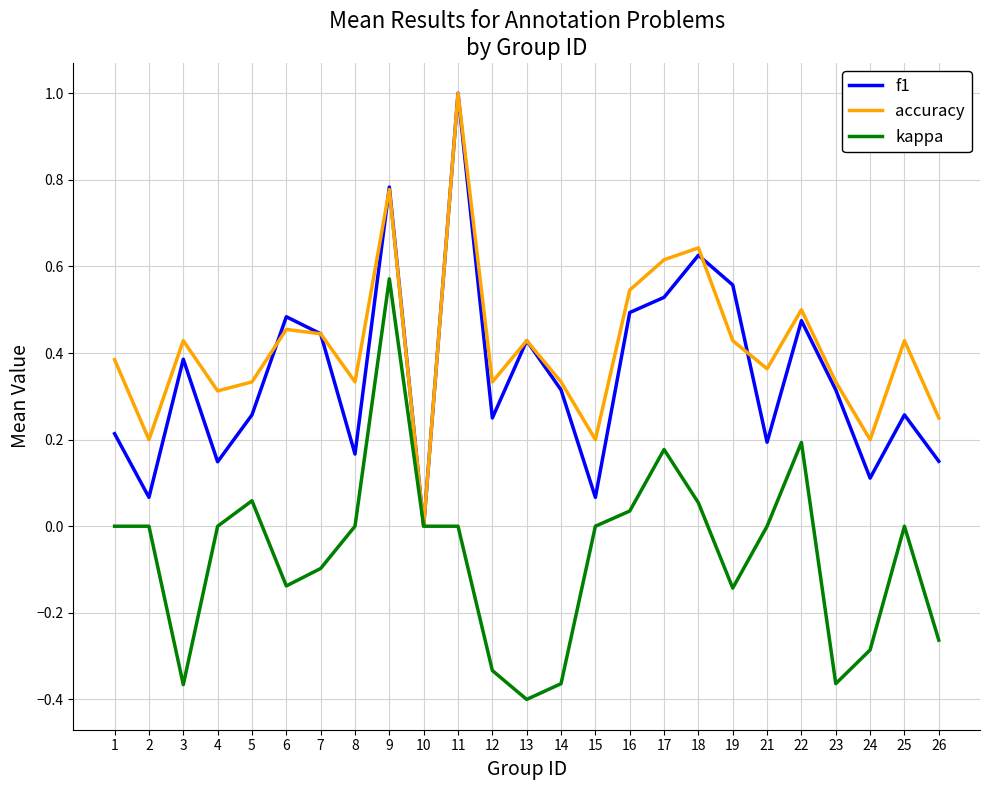

How many values in the accuracy series exceed 0?

24